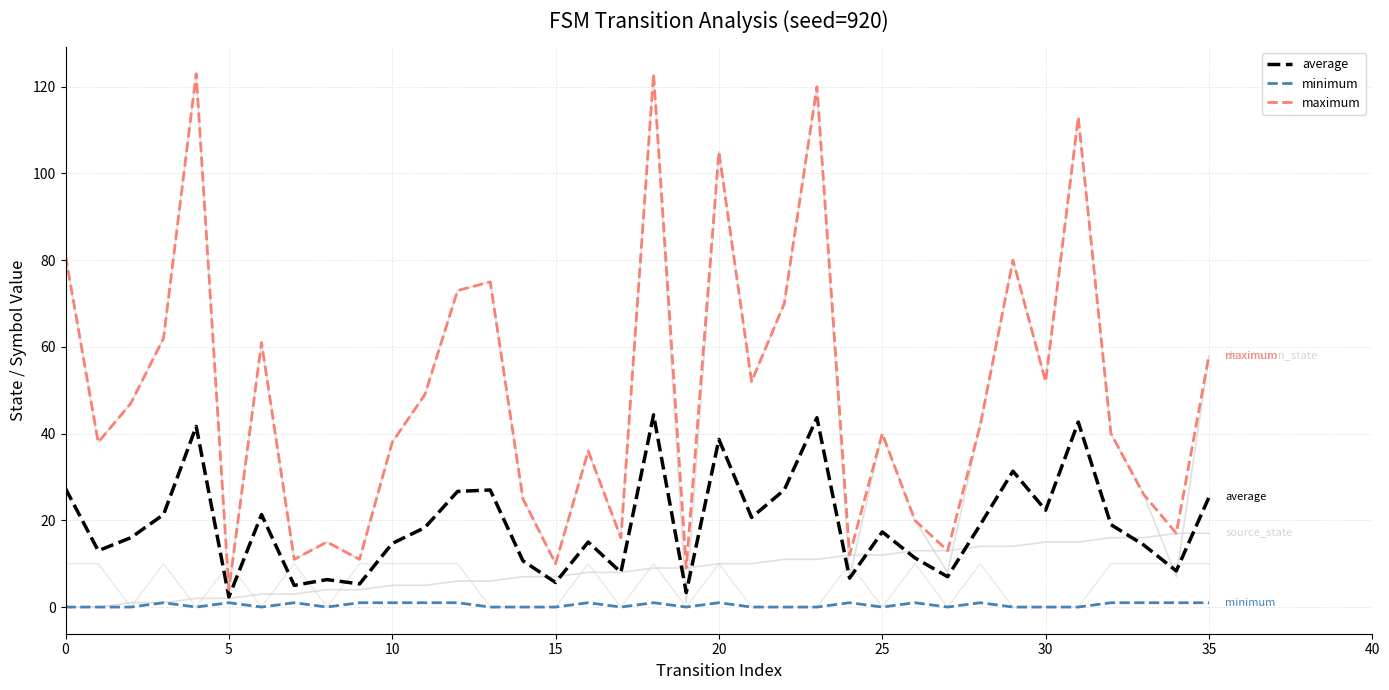

The maximum series shows 5.4 at 19. True or false?

False